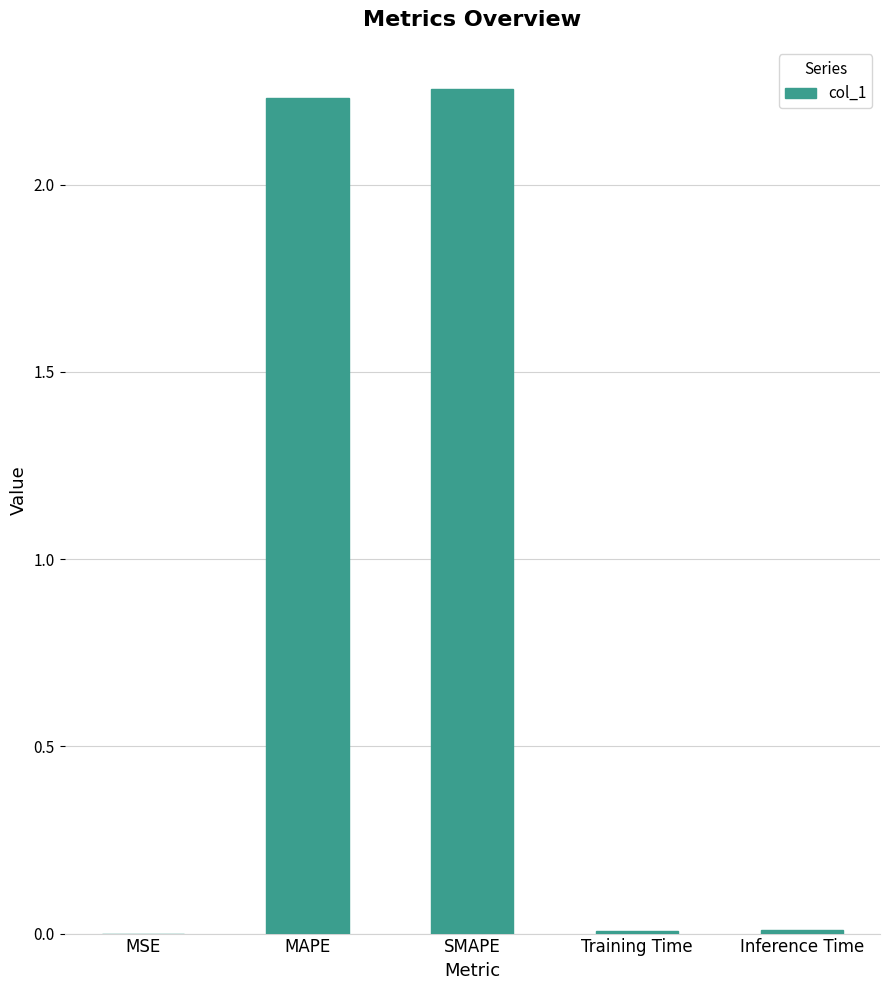

What is the sum of all values?

4.5